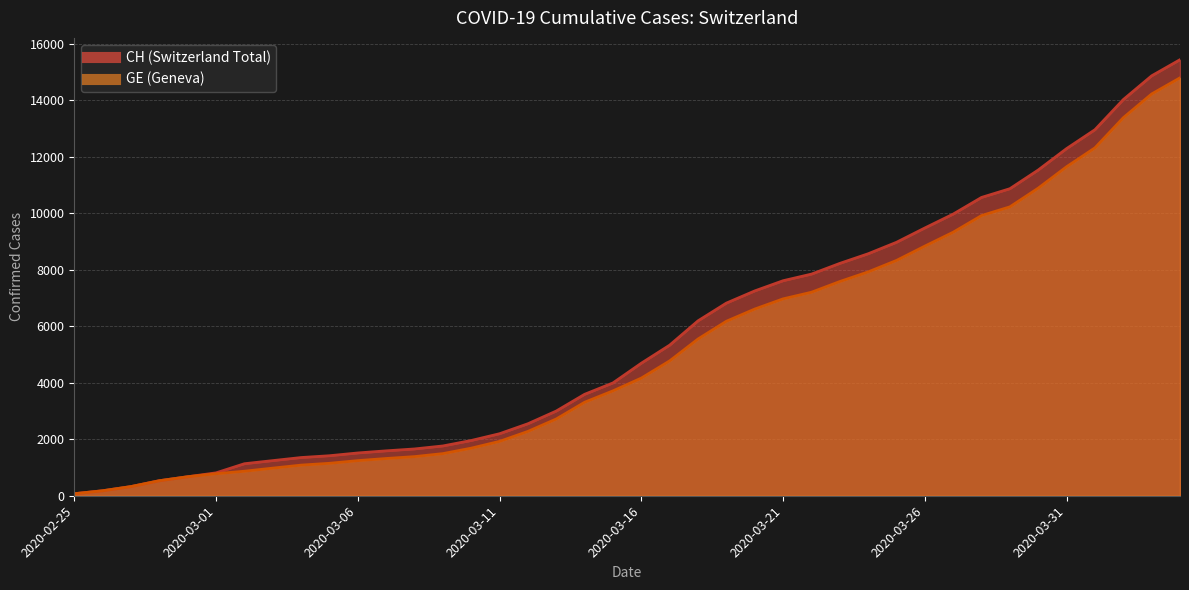

Where is GE nearest to the value 7431?

2020-03-23